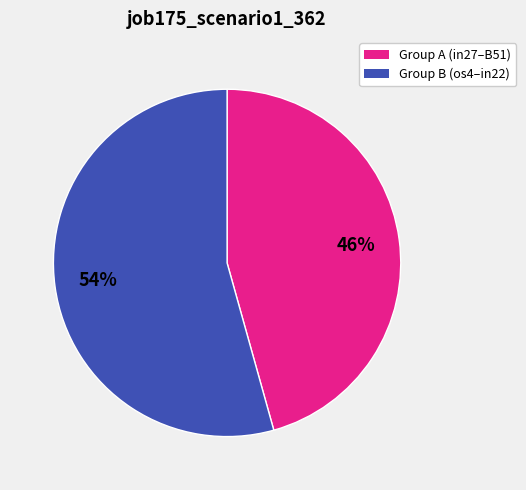

Count the number of slices in the pie.

2